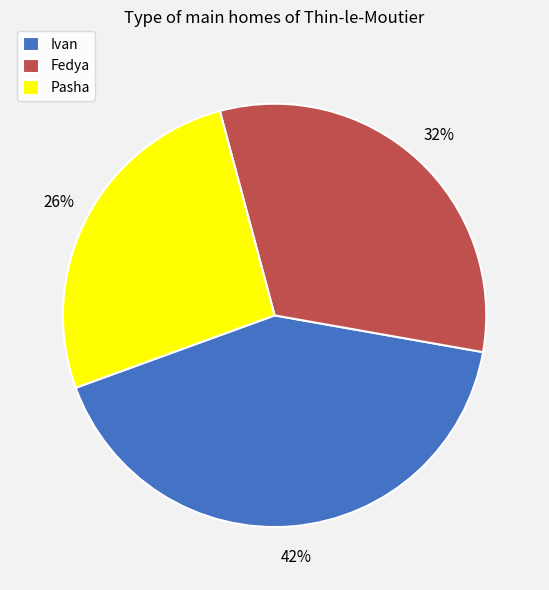

To the nearest percent, what is the difference between the Ivan and Fedya slice percentages?

10%